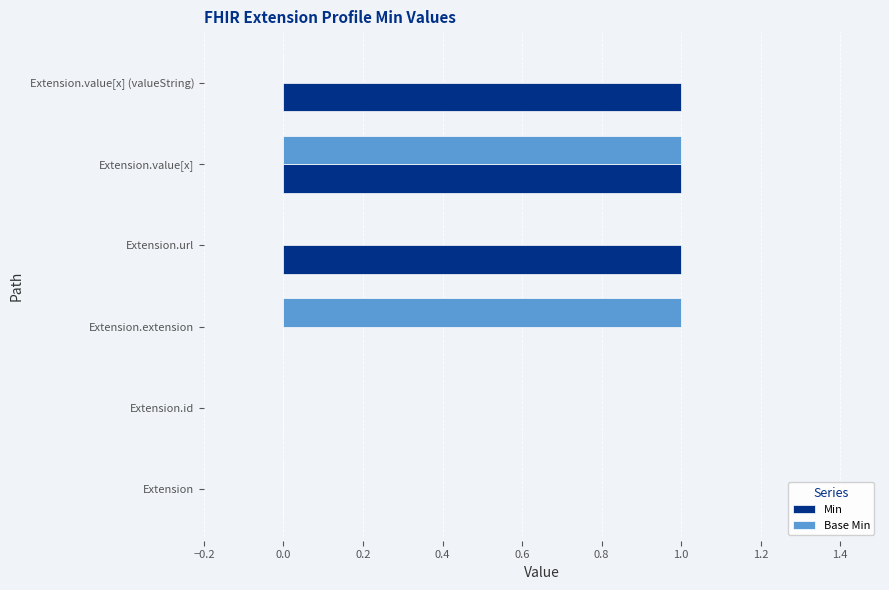

At which category is the sum across all series the highest?

Extension.value[x]